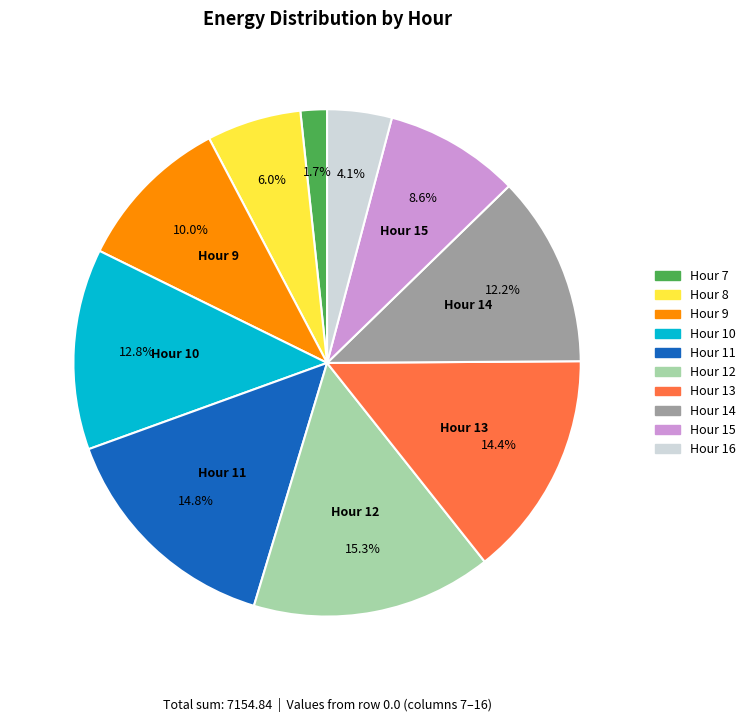

Is there any slice that represents more than half of the pie?

No